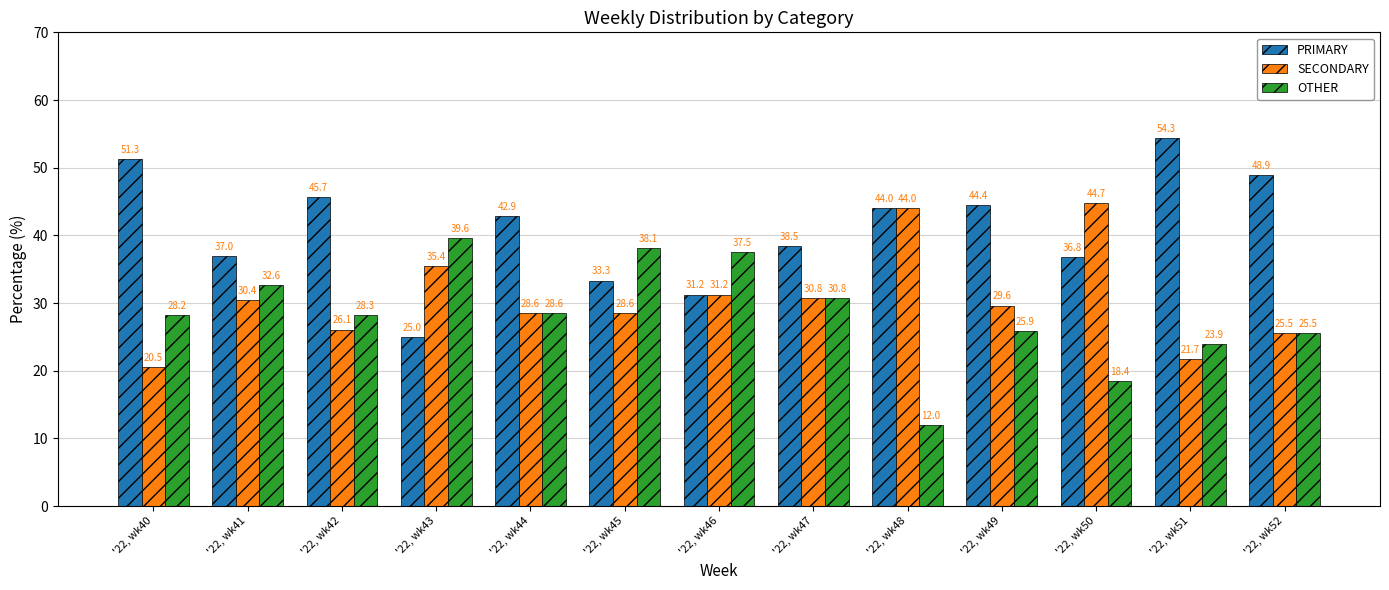

Where is SECONDARY nearest to the value 32?

'22, wk46